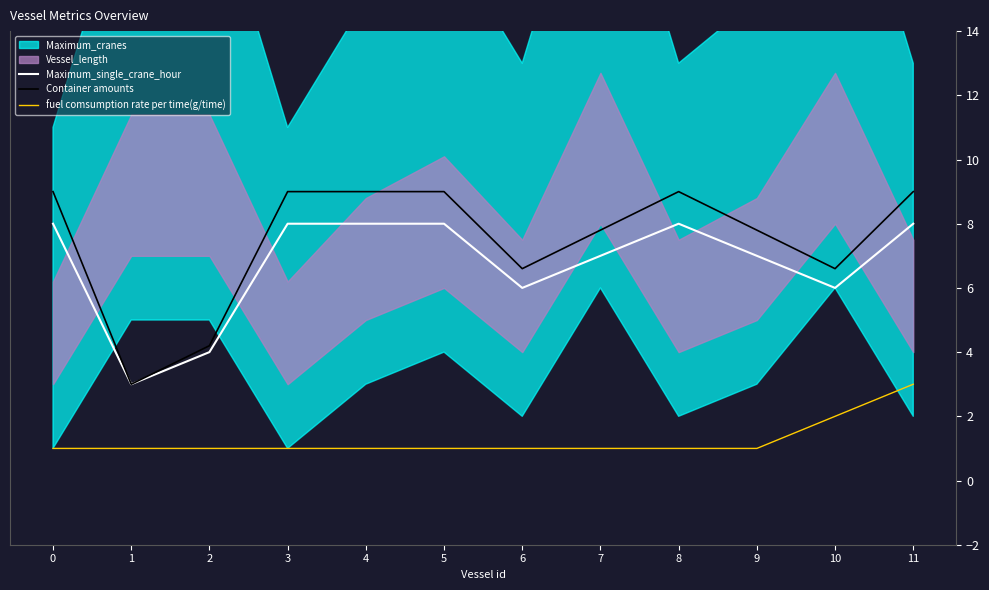

In Maximum_single_crane_hour, how many points are higher than both neighbors (excluding endpoints)?

1